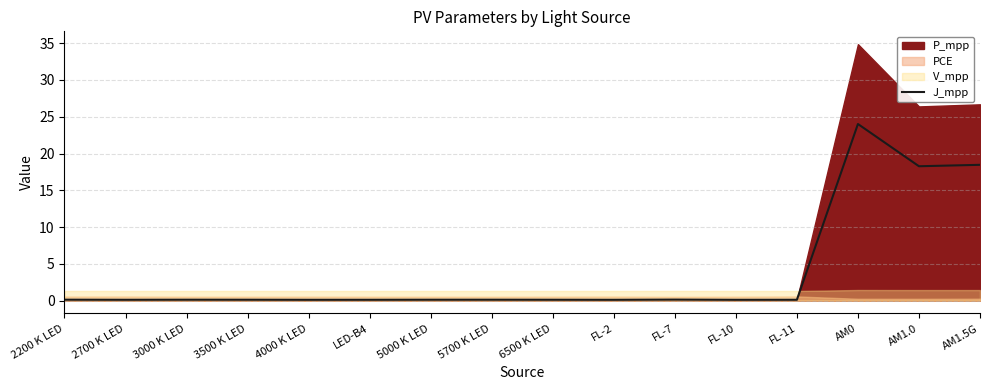

Which has a higher value, 4000 K LED or 3500 K LED?

3500 K LED